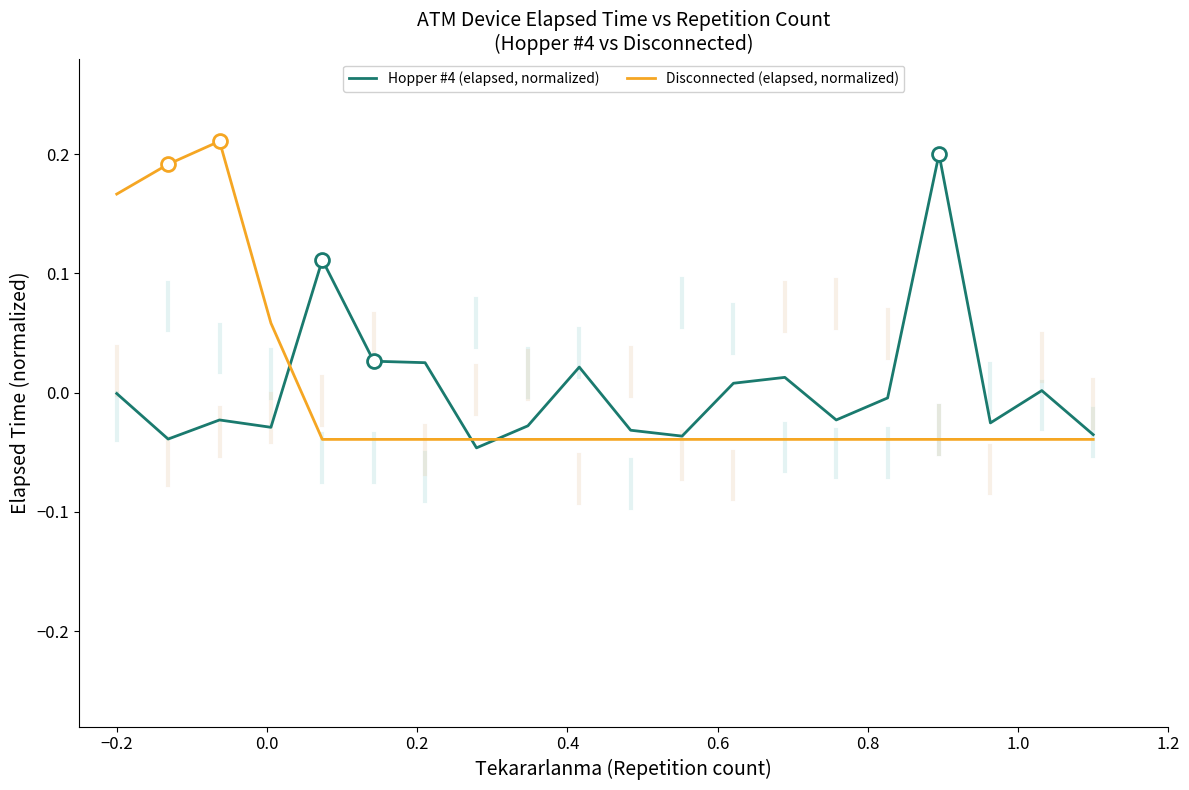

Rank the series by their maximum value, from lowest to highest.

Hopper #4 (elapsed, normalized), Disconnected (elapsed, normalized)